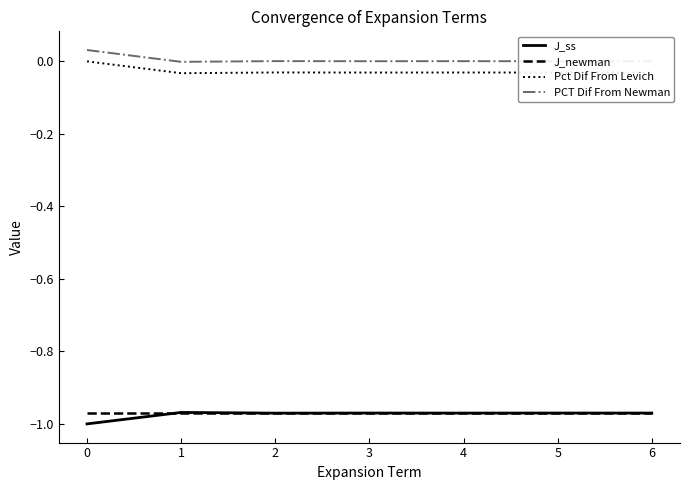

What are all the series names shown in the legend?

J_ss, J_newman, Pct Dif From Levich, PCT Dif From Newman